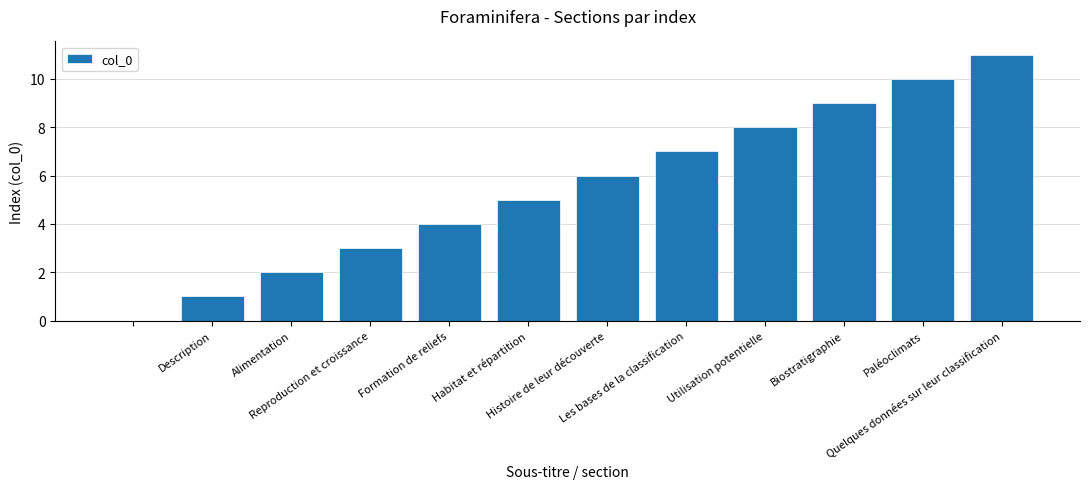

How many values are above zero?

11